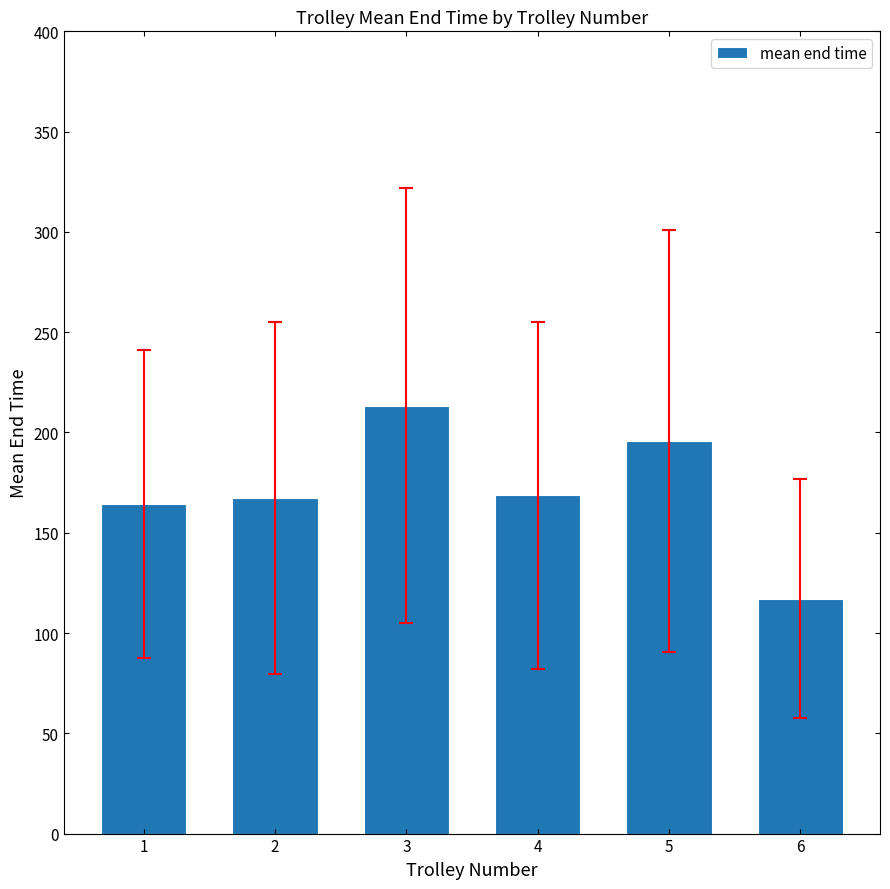

What is the approximate value at 3?

213.4